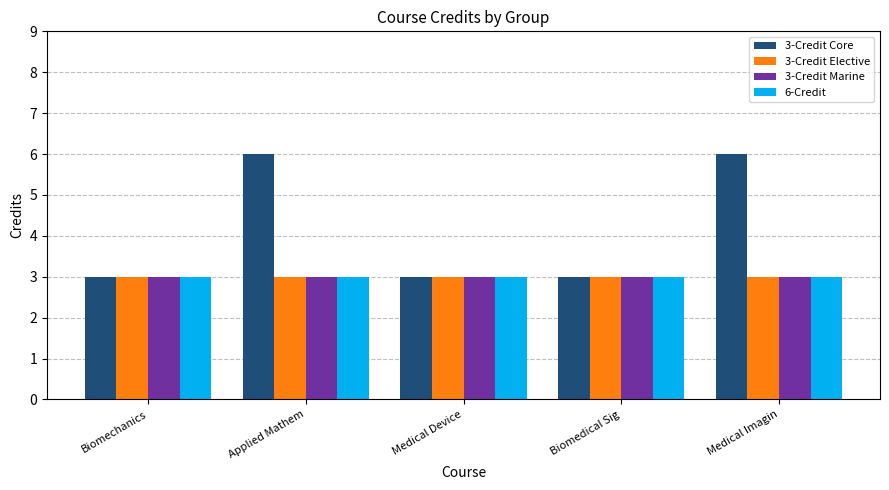

What is the greatest value displayed?

6